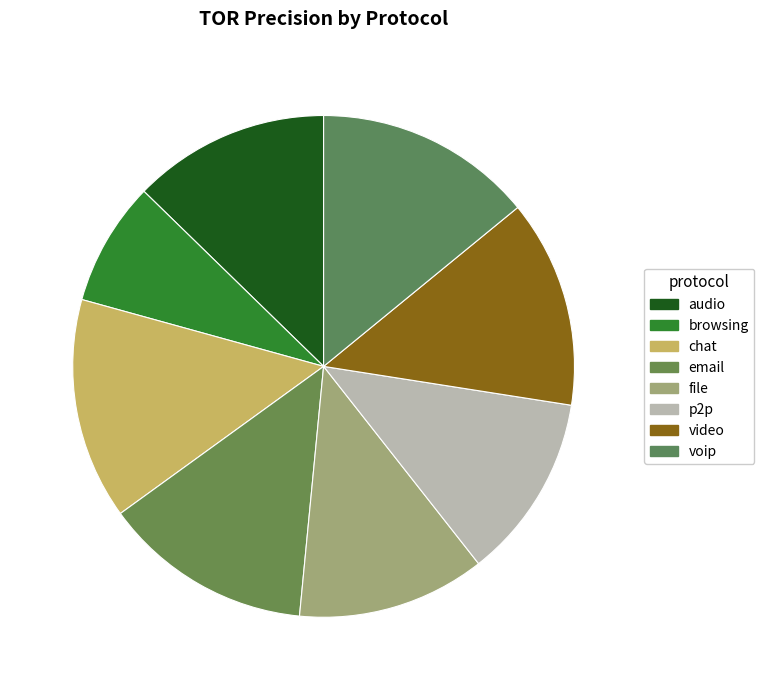

What is the smallest slice in the pie chart?

browsing